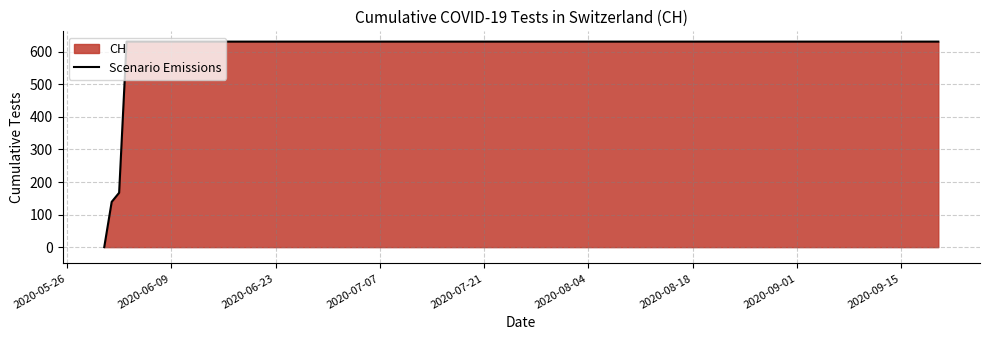

What is the greatest value displayed?

631